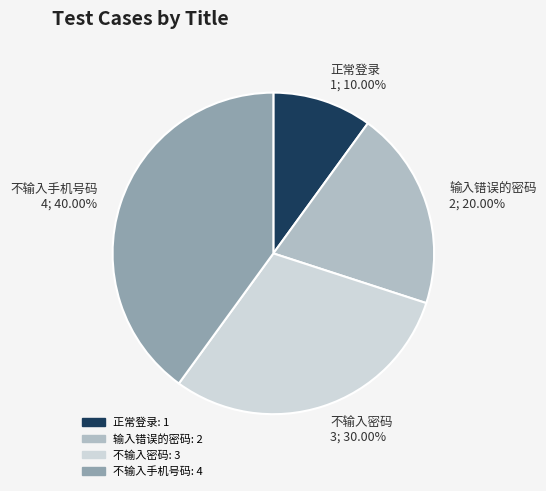

The 不输入手机号码 slice represents 40% of the pie. True or false?

True